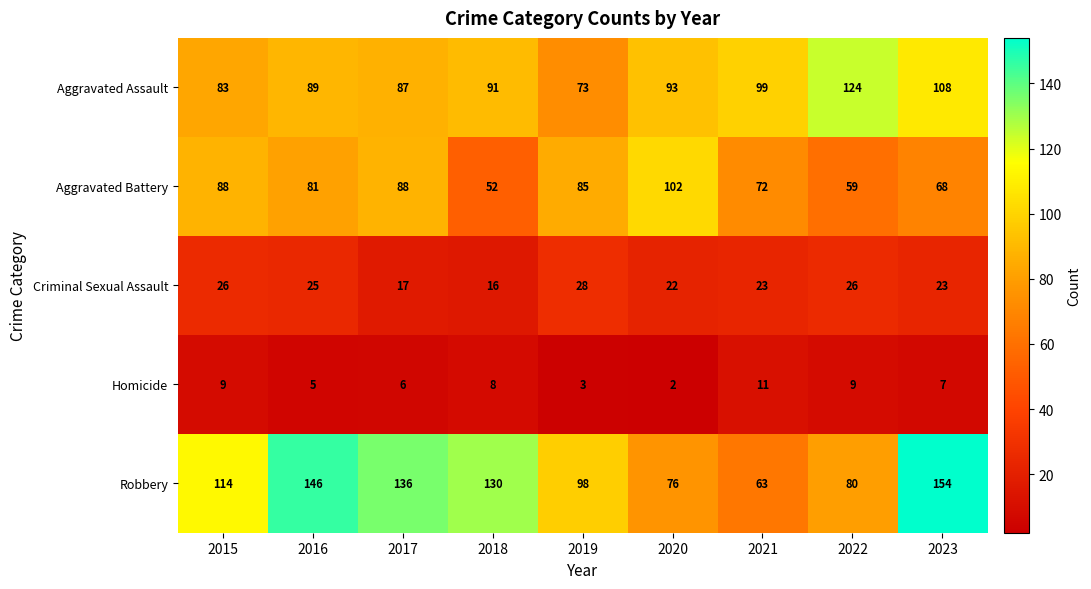

At which category does the chart reach its minimum across all series?

2020